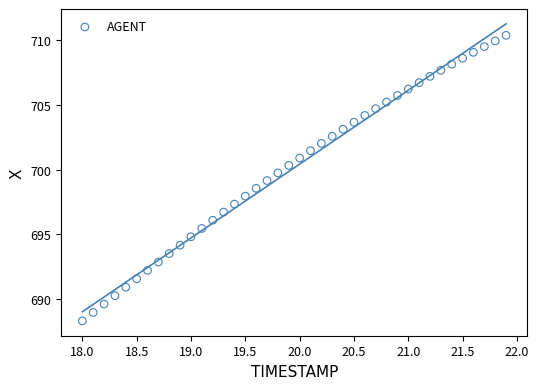

What is the range of Y values (max minus min)?

22.1